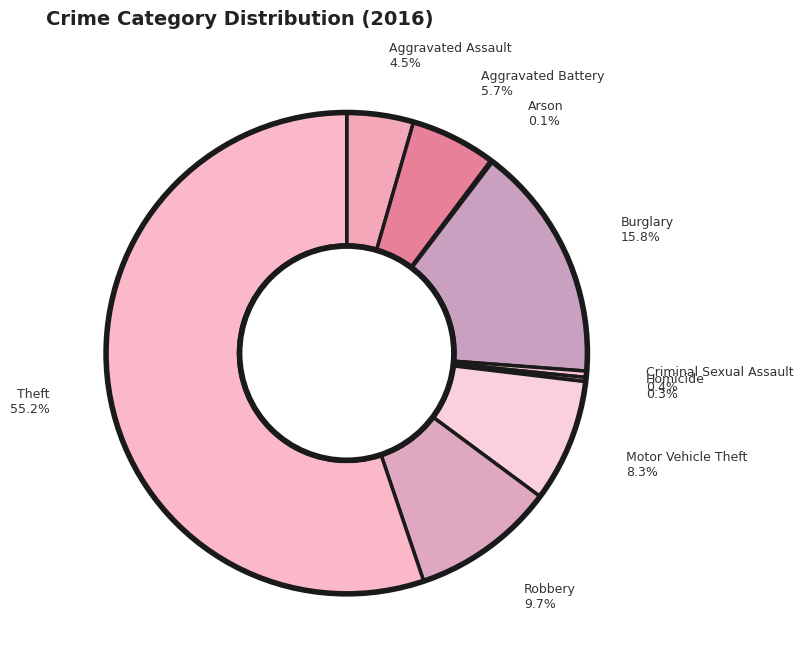

To the nearest percent, what is the average slice percentage?

11%